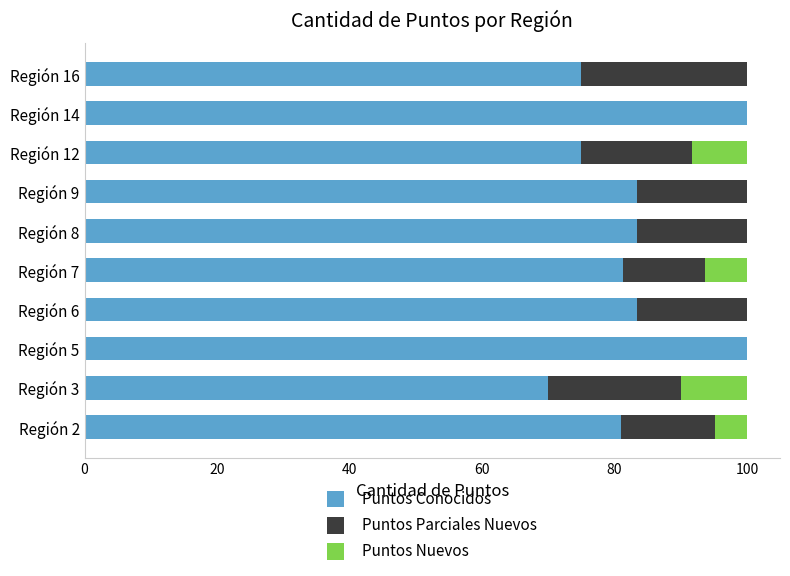

The value of Puntos Conocidos at Región 3 is 70.0. True or false?

True